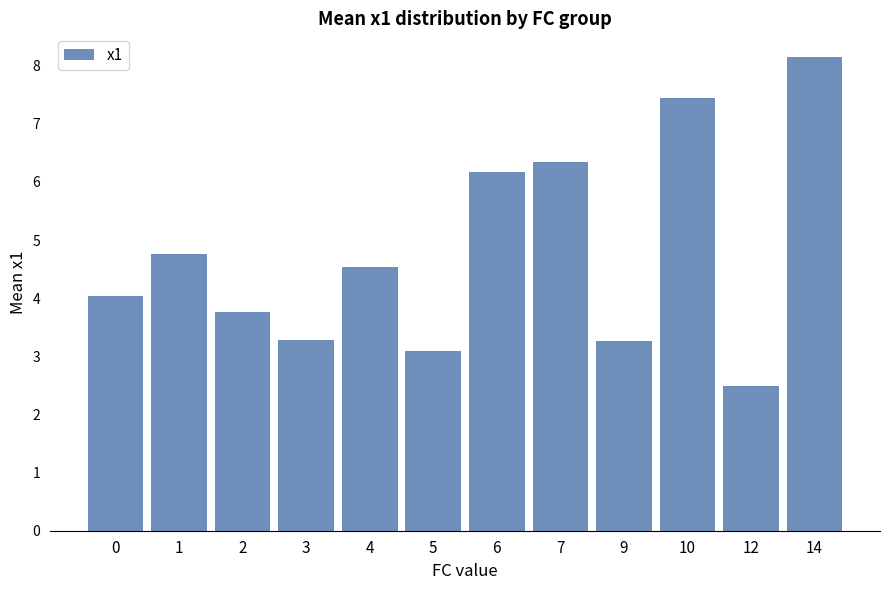

What is the smallest value displayed?

2.5